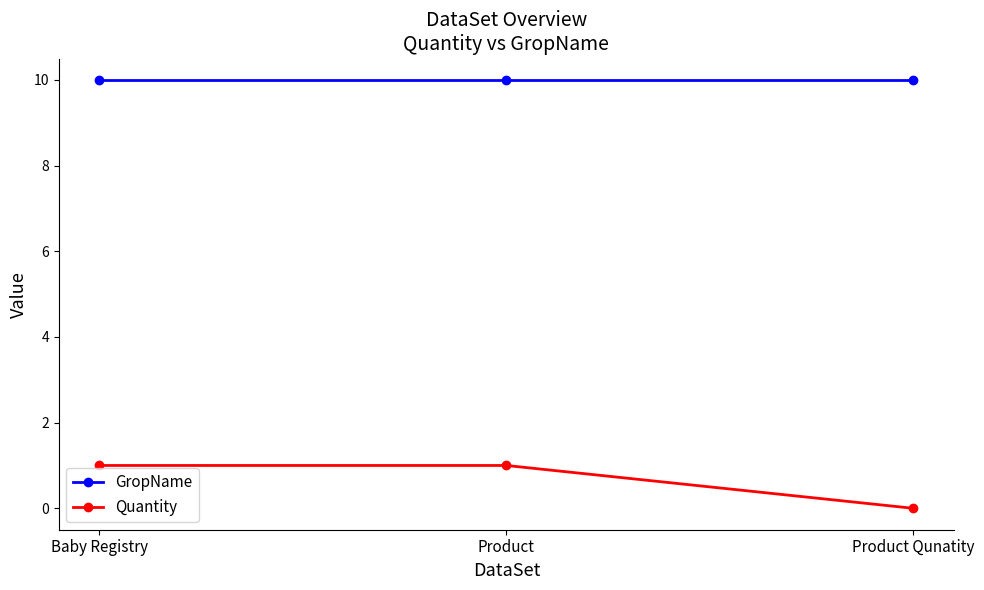

How many categories are shown in the chart?

3